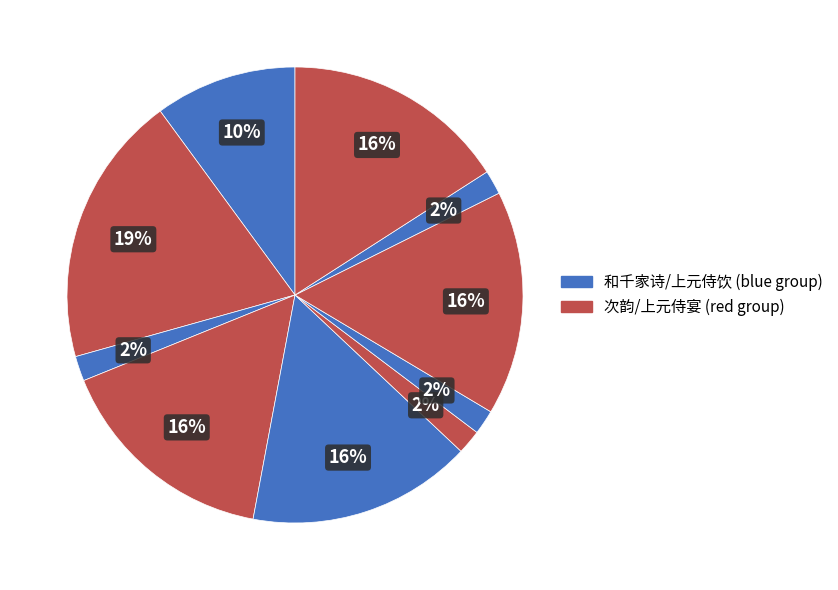

Count the number of slices in the pie.

10